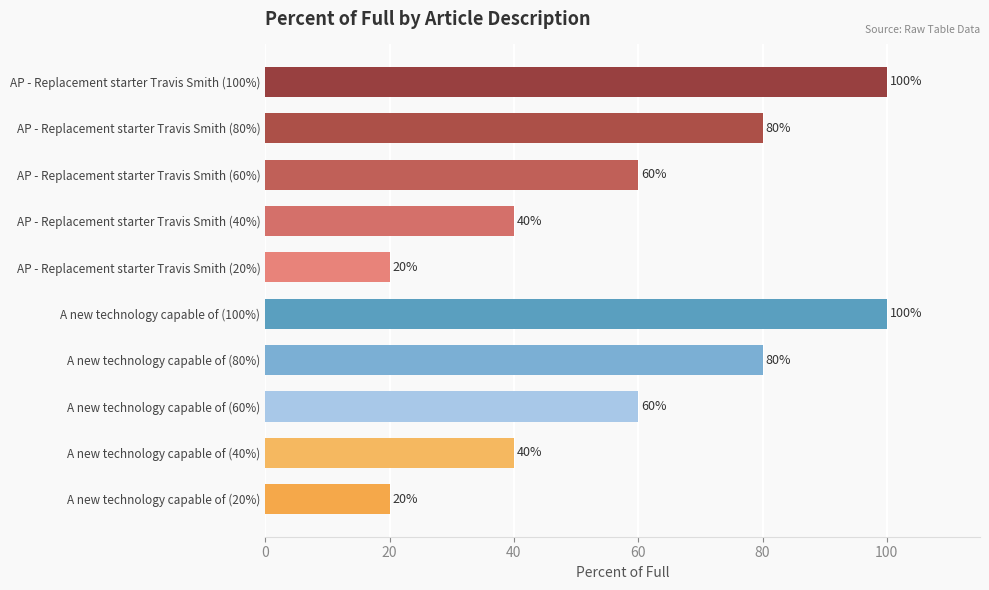

What is the sum of all values?

600